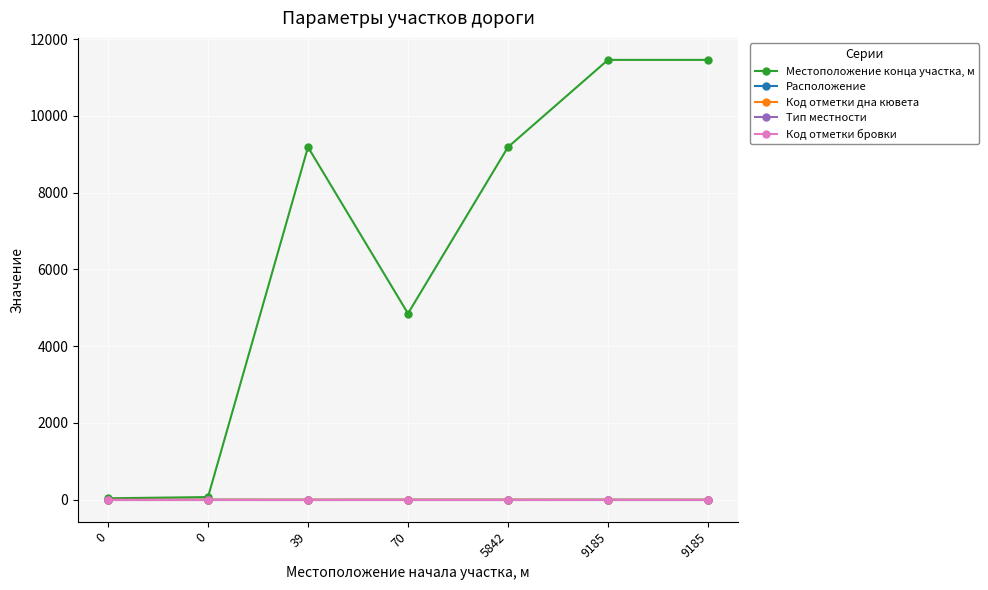

Does the chart have visible grid lines?

Yes